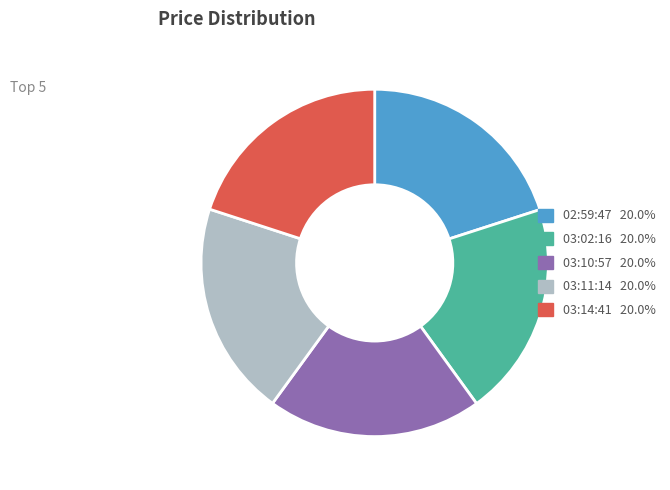

Is there any slice that represents more than half of the pie?

No